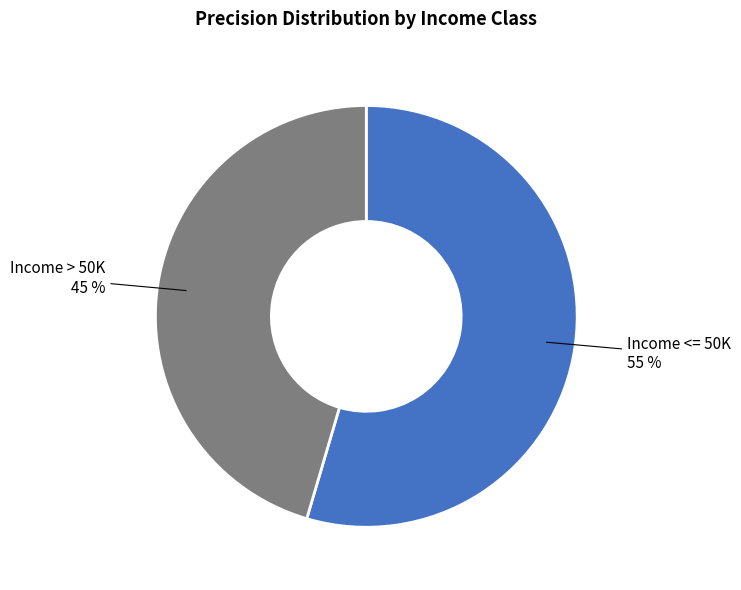

To the nearest percent, what is the average slice percentage?

50%